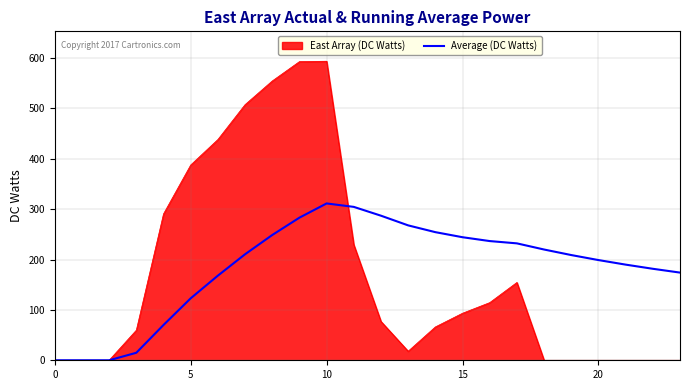

Which series has the widest spread of values?

East Array (DC Watts)